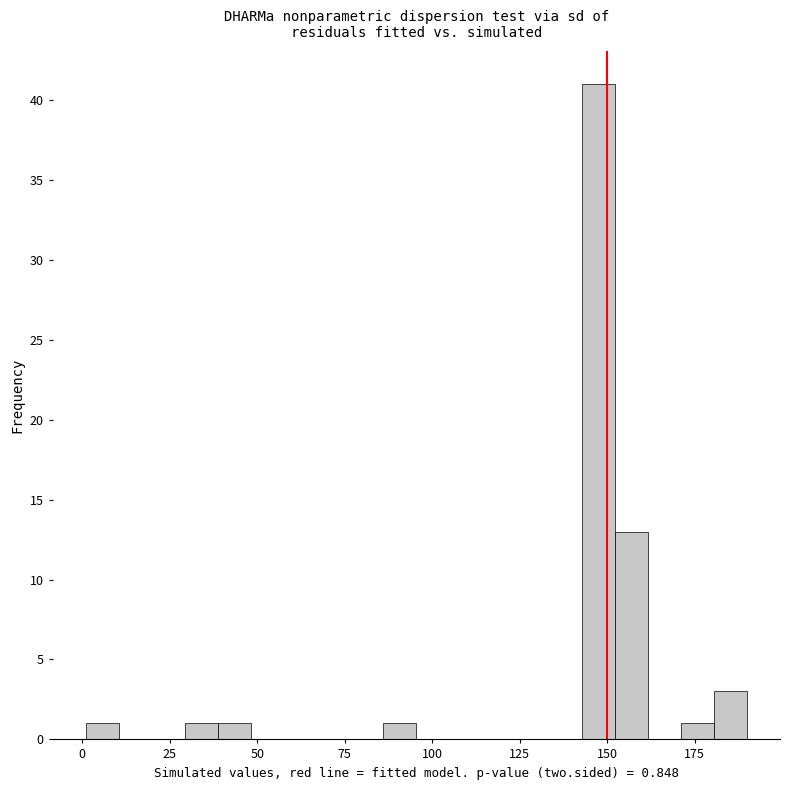

Around what value on the x-axis is the tallest bar? Give the approximate position of its centre, as read against the axis.

145